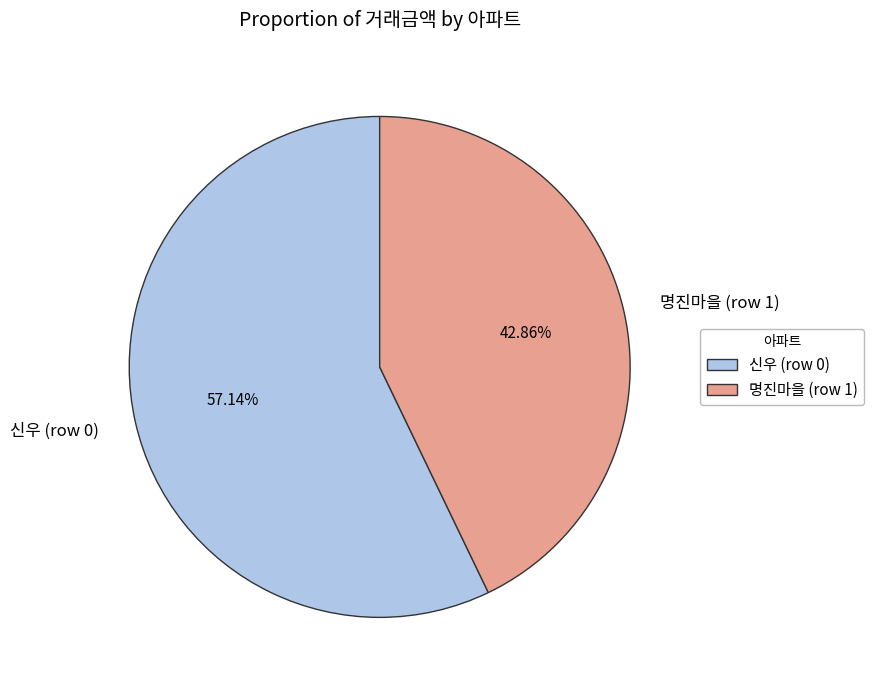

Is there a majority slice in this chart?

Yes